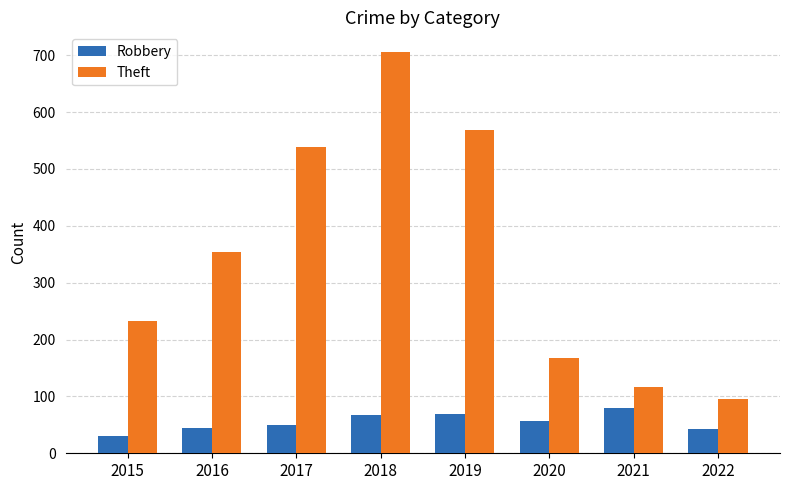

How many bars are there in total?

16